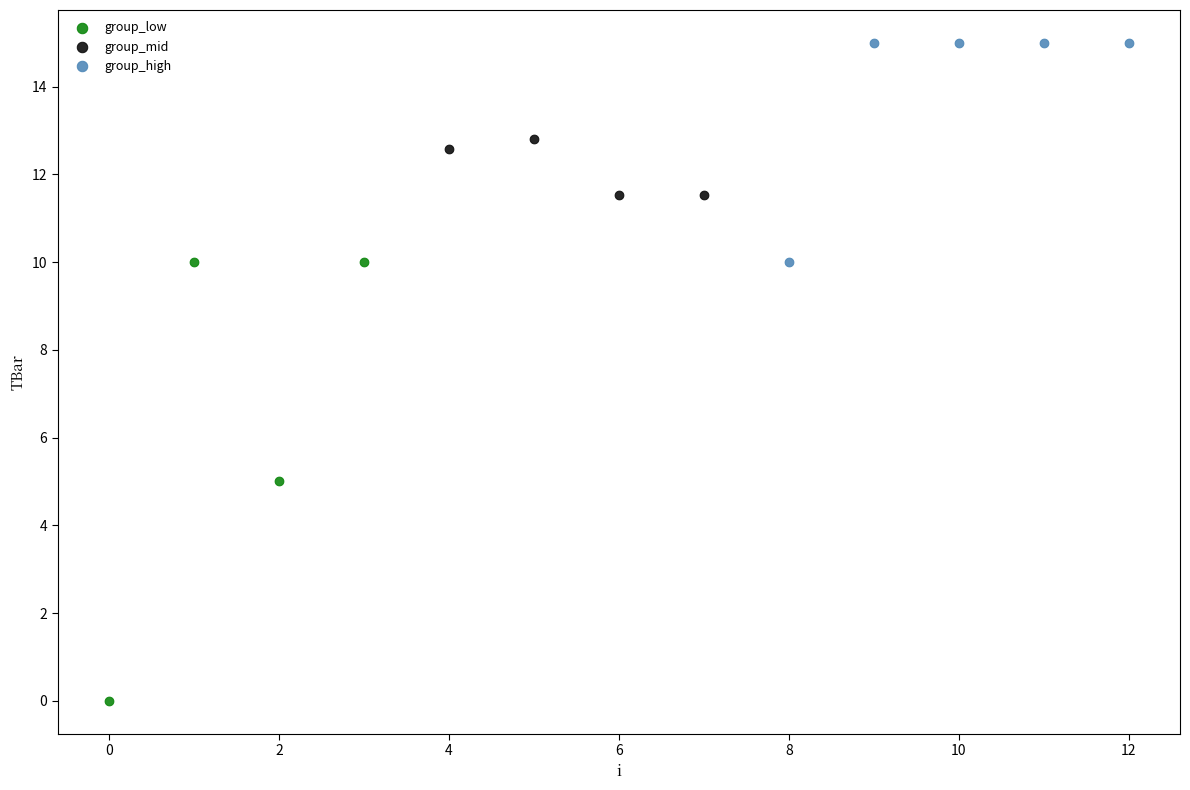

Which series reaches the maximum Y coordinate?

group_high